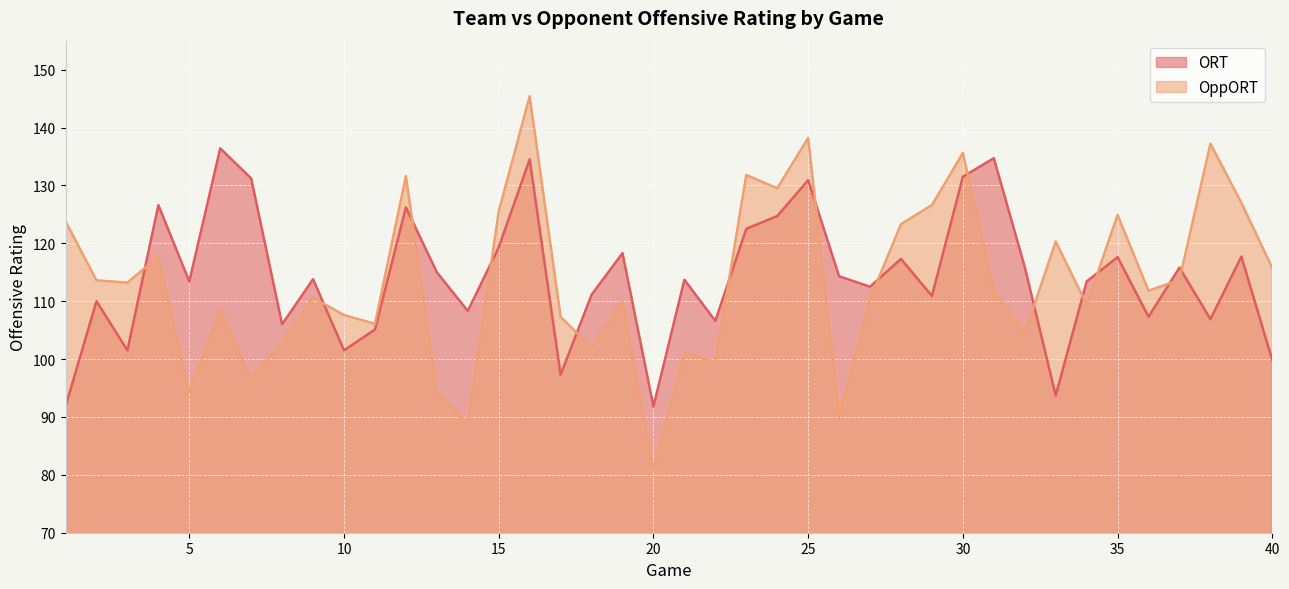

How many times do ORT and OppORT cross each other?

14